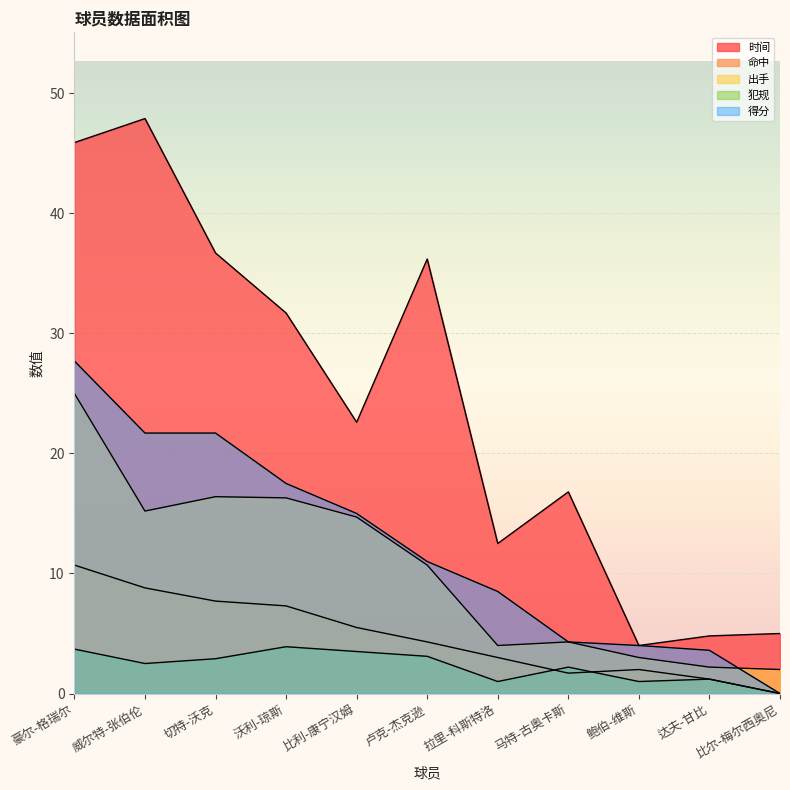

True or false: 命中 has a value of 3.4 at 比利-康宁汉姆.

False